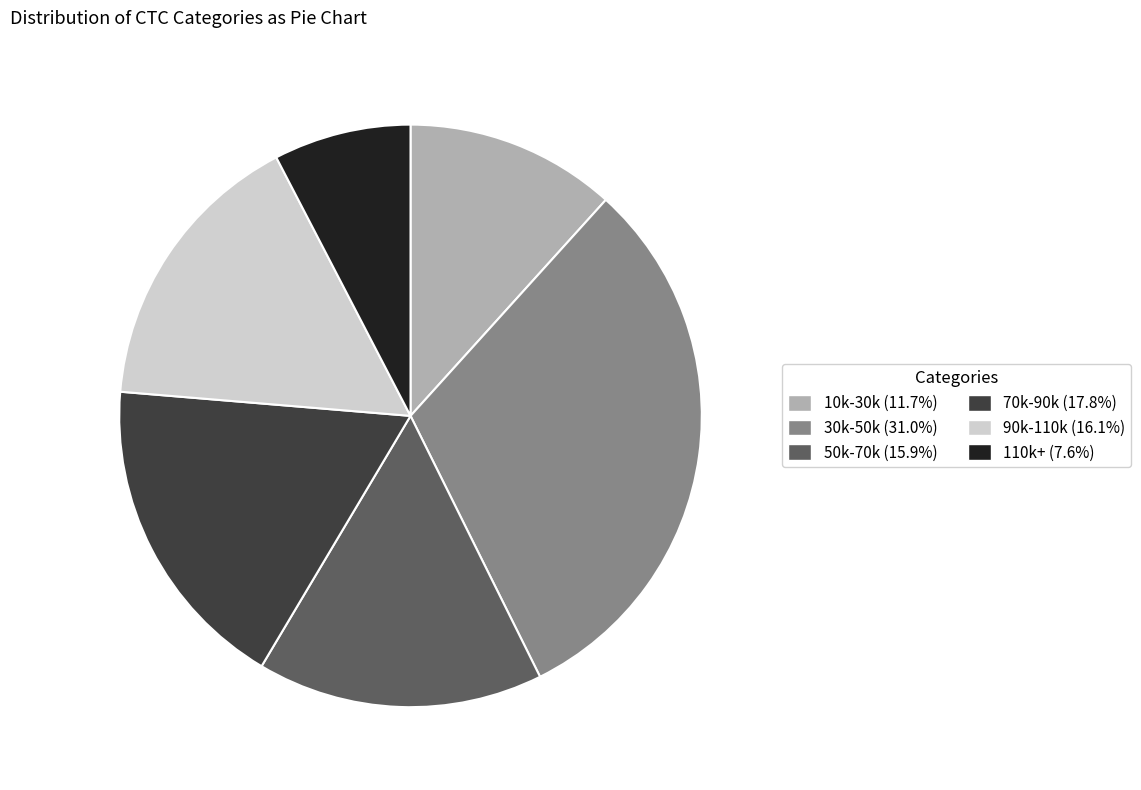

Is there a majority slice in this chart?

No